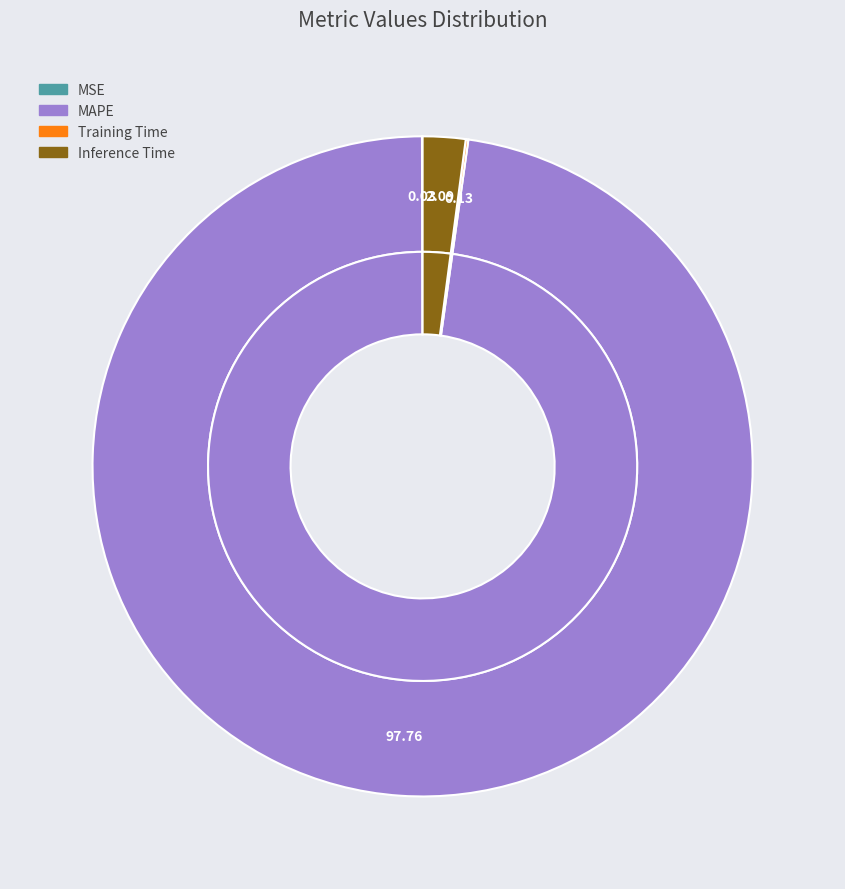

How many segments does this pie chart have?

4